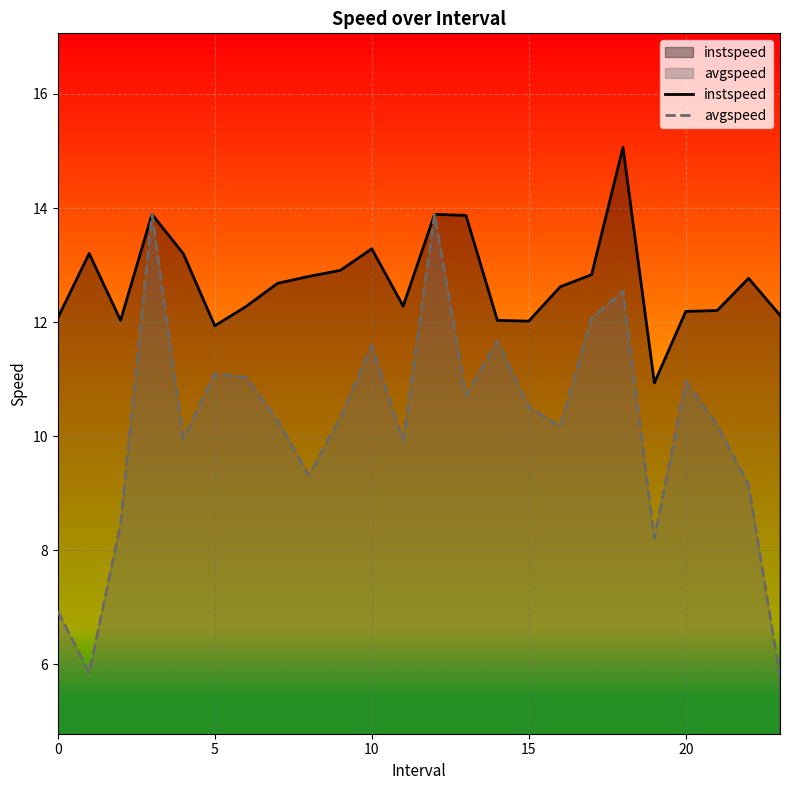

True or false: avgspeed has a value of 5.8 at 23.

True